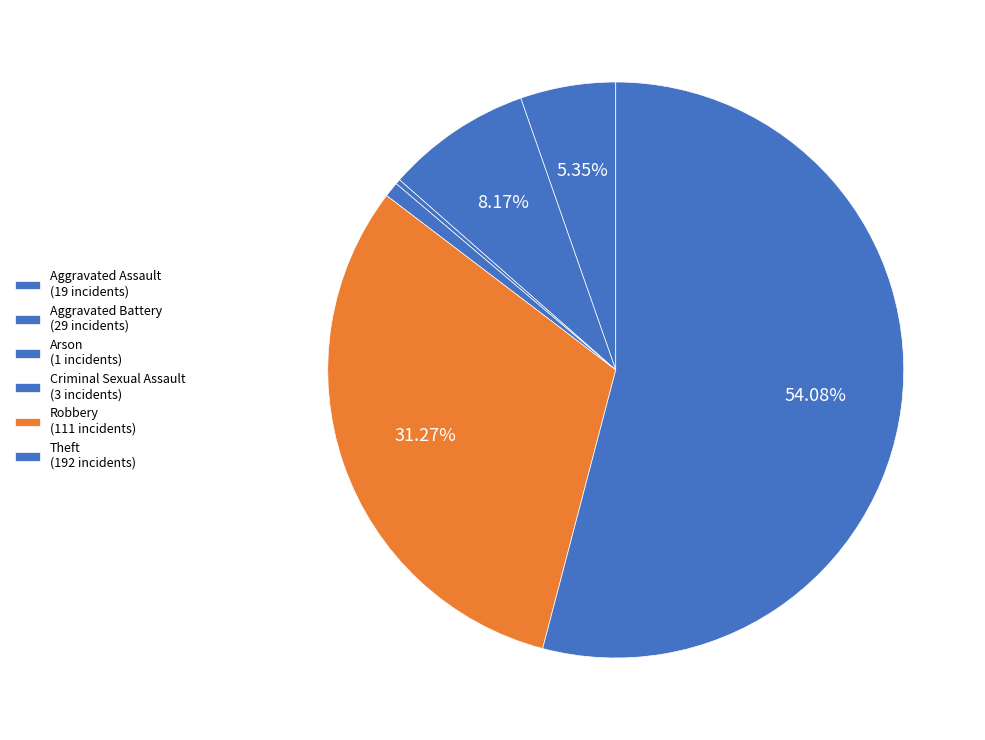

How many segments does this pie chart have?

6